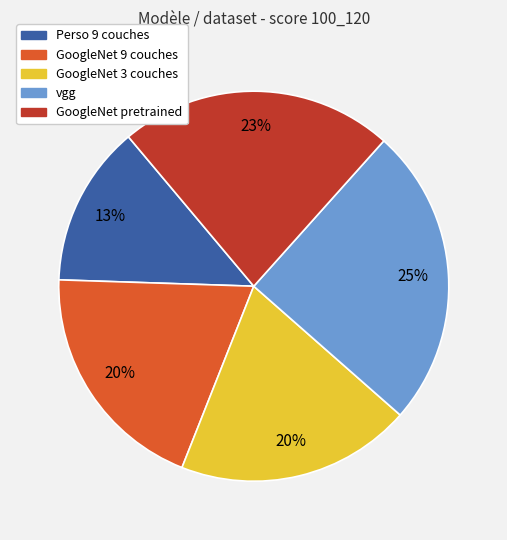

Which category has the biggest portion of the pie?

vgg